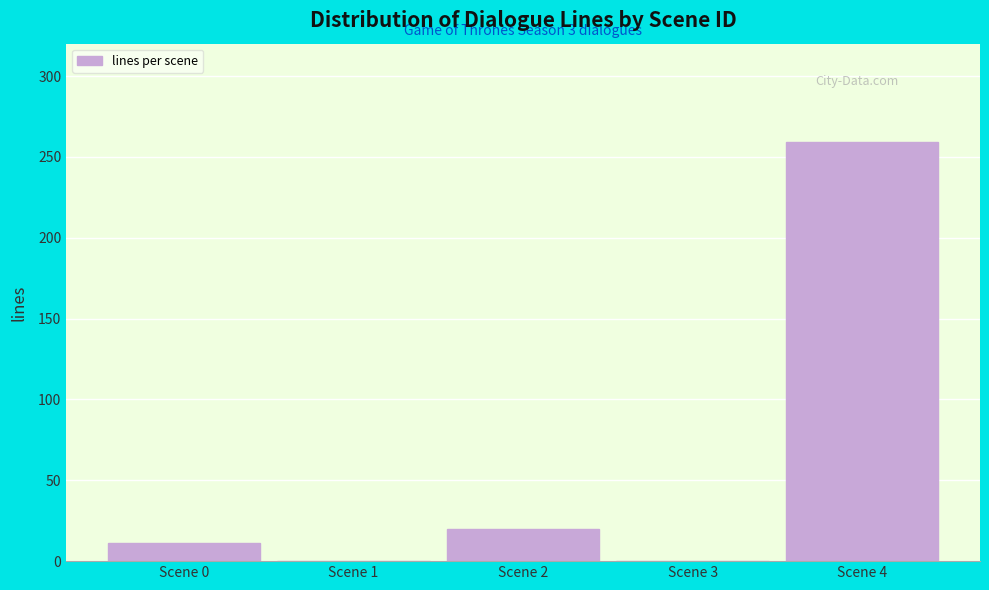

Reading right to left, extract all data points from this chart.

Scene 4=259	Scene 3=0	Scene 2=20	Scene 1=0	Scene 0=11